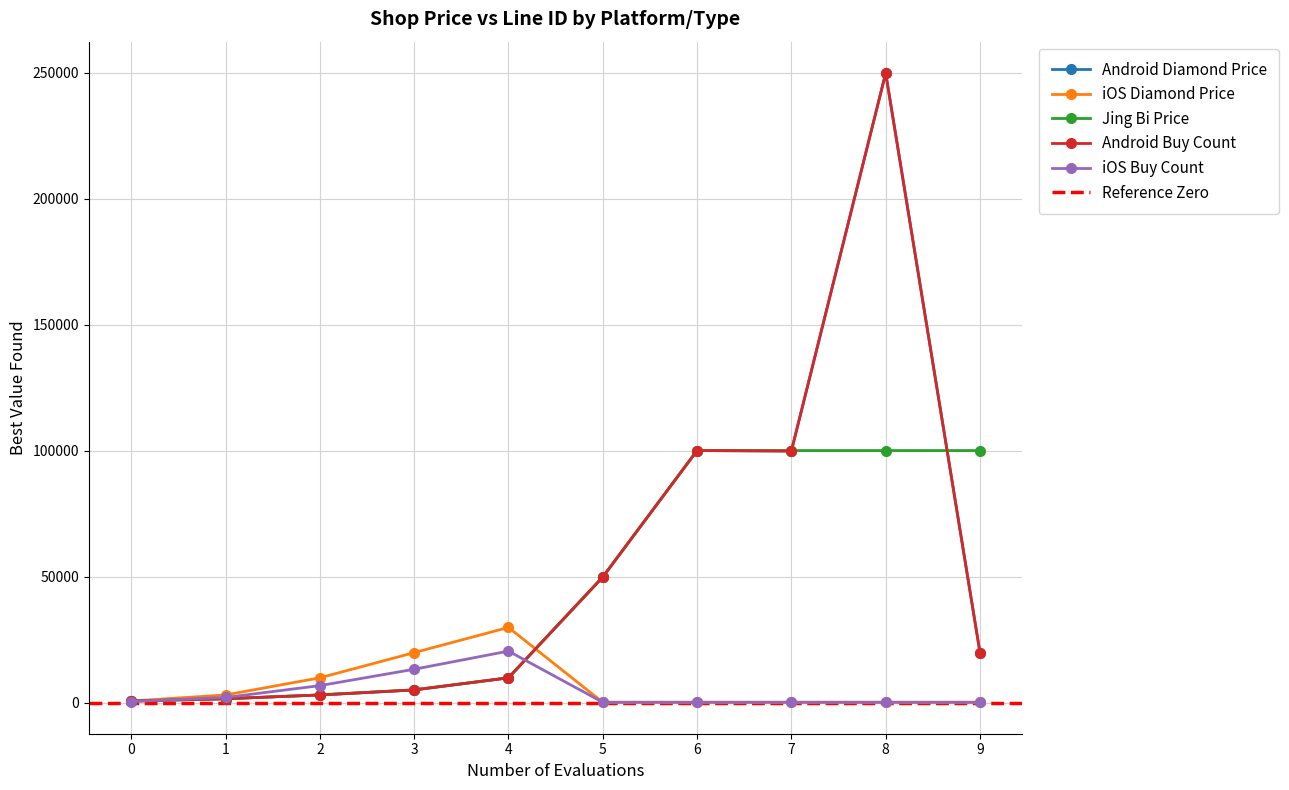

Does the chart display data point markers on the line(s)?

Yes